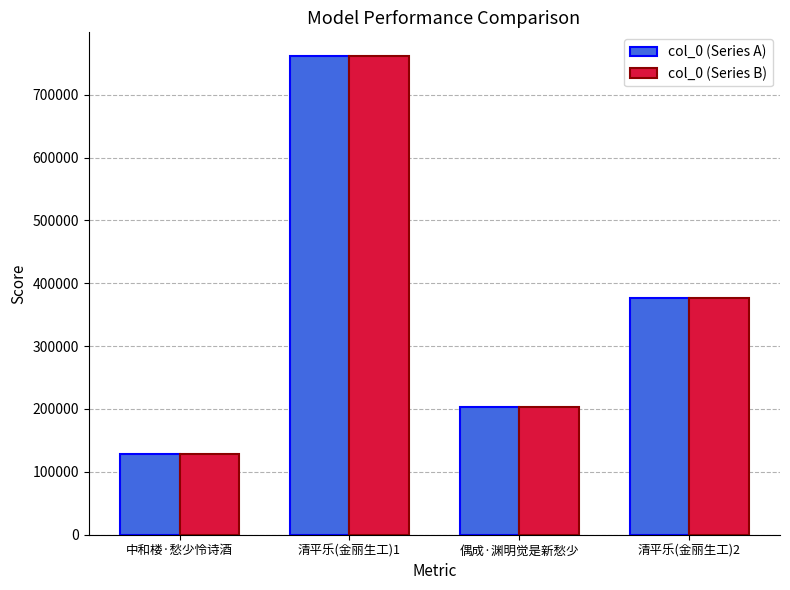

The value of col_0 (Series A) at 清平乐(金丽生工)1 is 1258851. True or false?

False